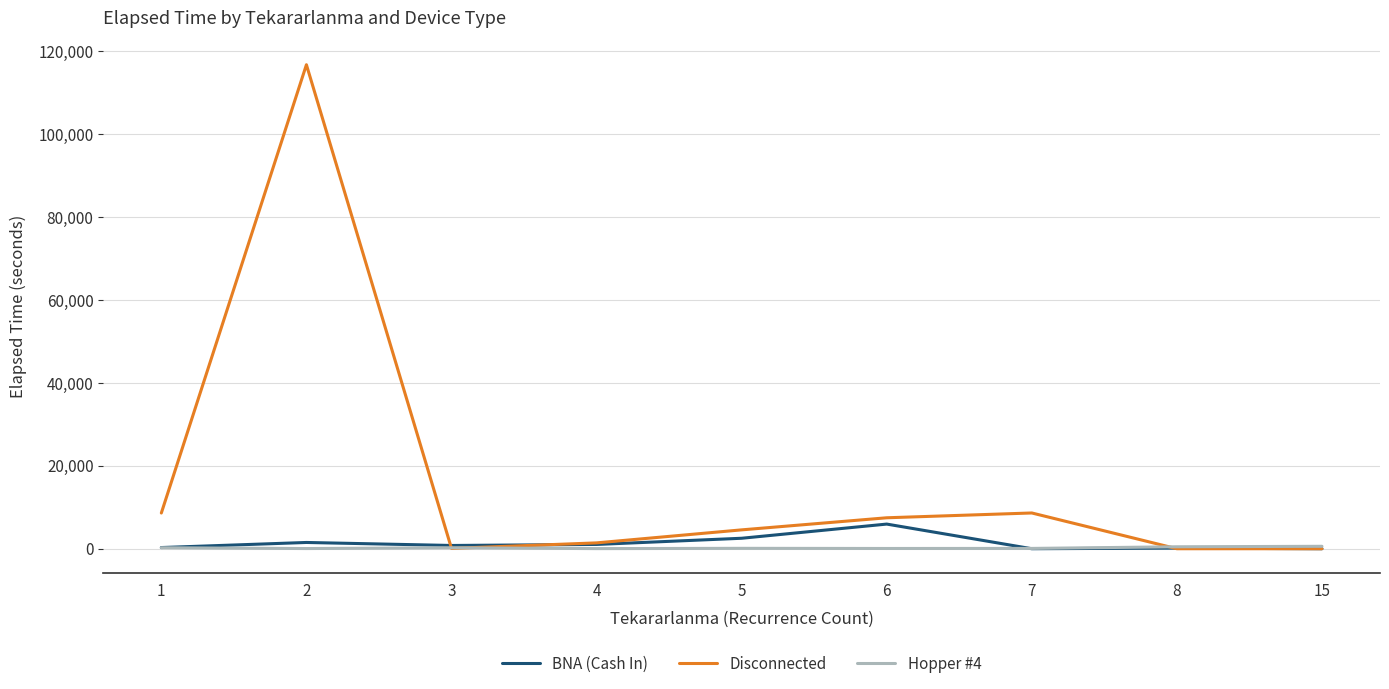

List the series in order of their peak value, lowest first.

Hopper #4, BNA (Cash In), Disconnected